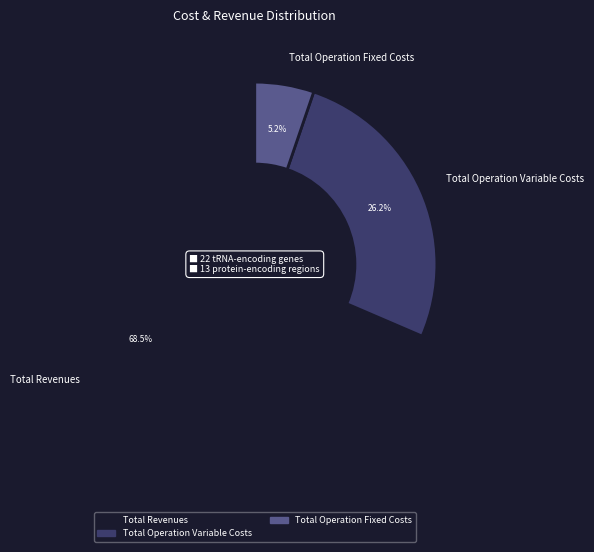

Rank the categories by value from highest to lowest.

Total Revenues, Total Operation Variable Costs, Total Operation Fixed Costs